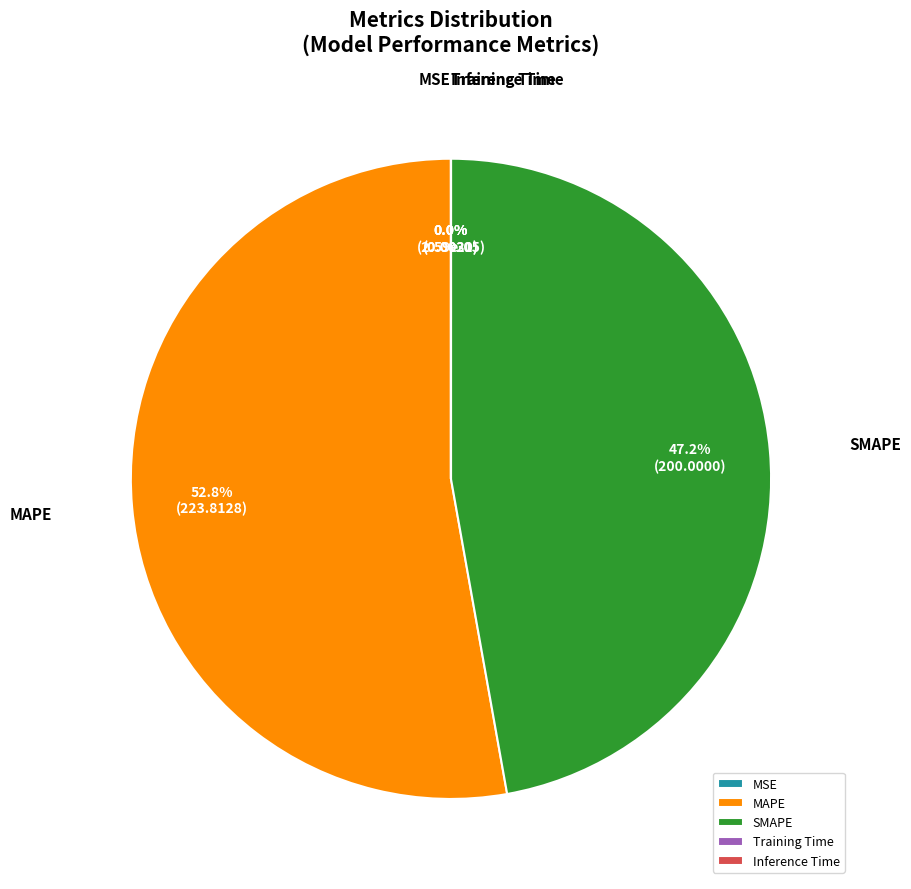

How much of the chart is everything except MAPE?

47.2%